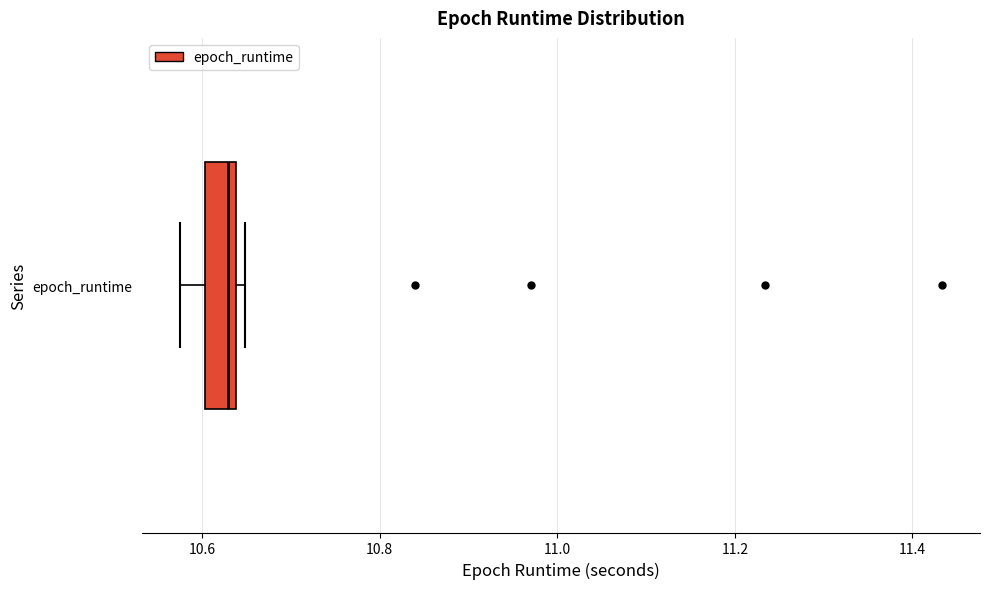

Read this box plot against the x-axis: the position of the median line, the range covered by the box, and the ends of both whiskers. The values are not printed on the chart, so give them approximately, as read against the axis.

median 10.62, box 10.60 to 10.64, whiskers 10.58 to 10.64 (just right of the box's right edge)